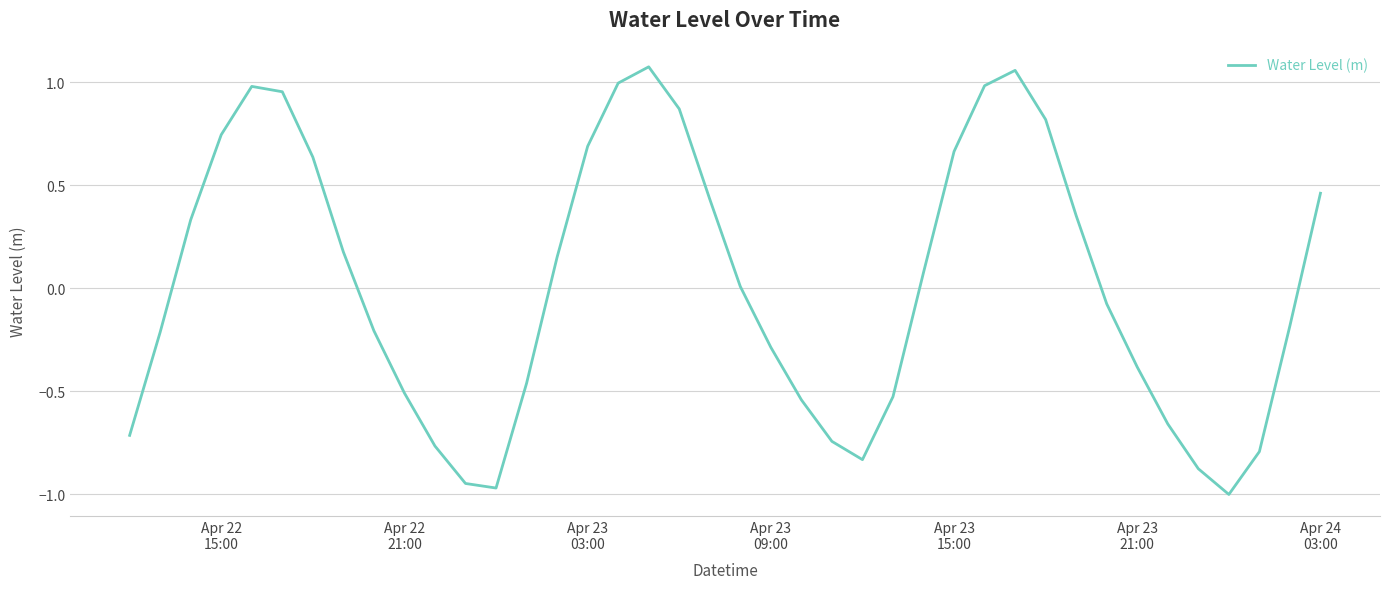

What is the difference between the maximum and minimum values?

2.1